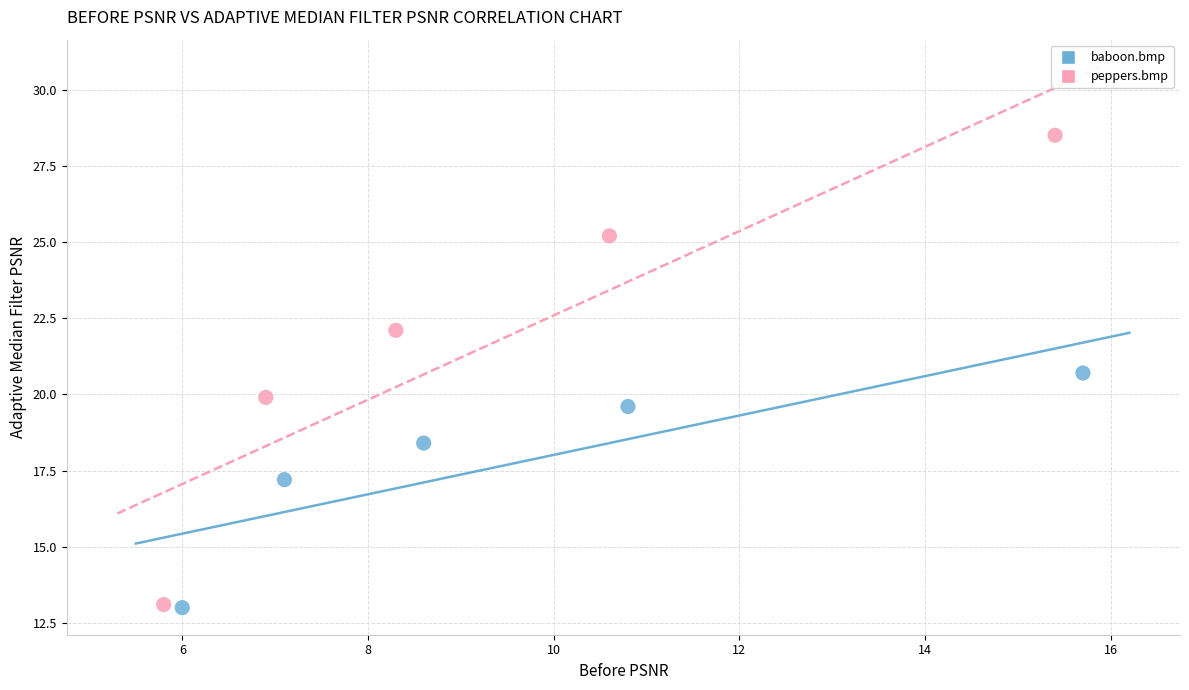

Which series has the widest spread of Y values?

peppers.bmp